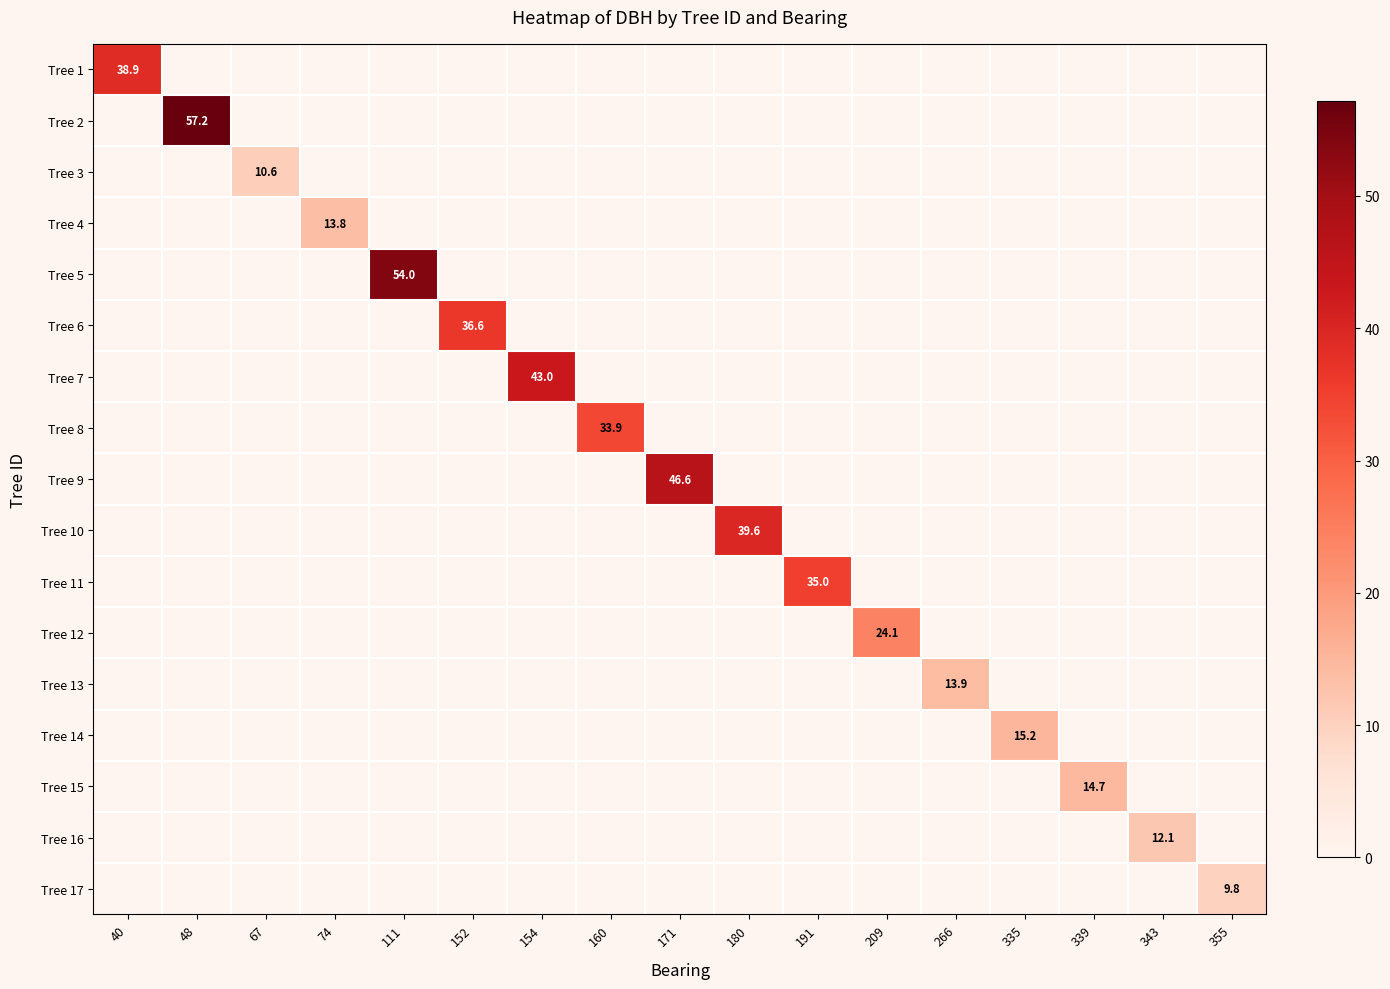

At which category is the sum across all series the highest?

48